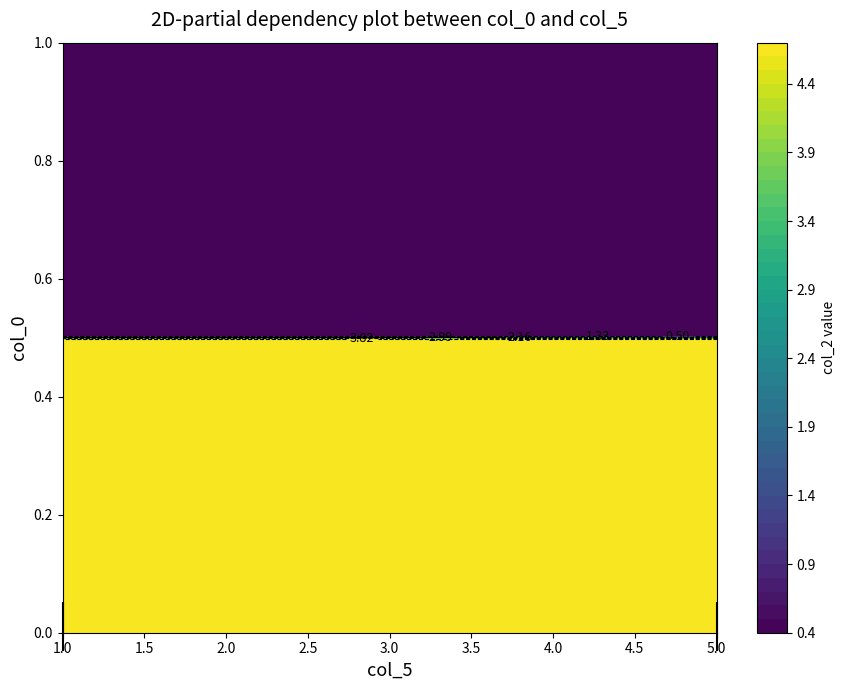

How many data points in 1 are above 4?

1